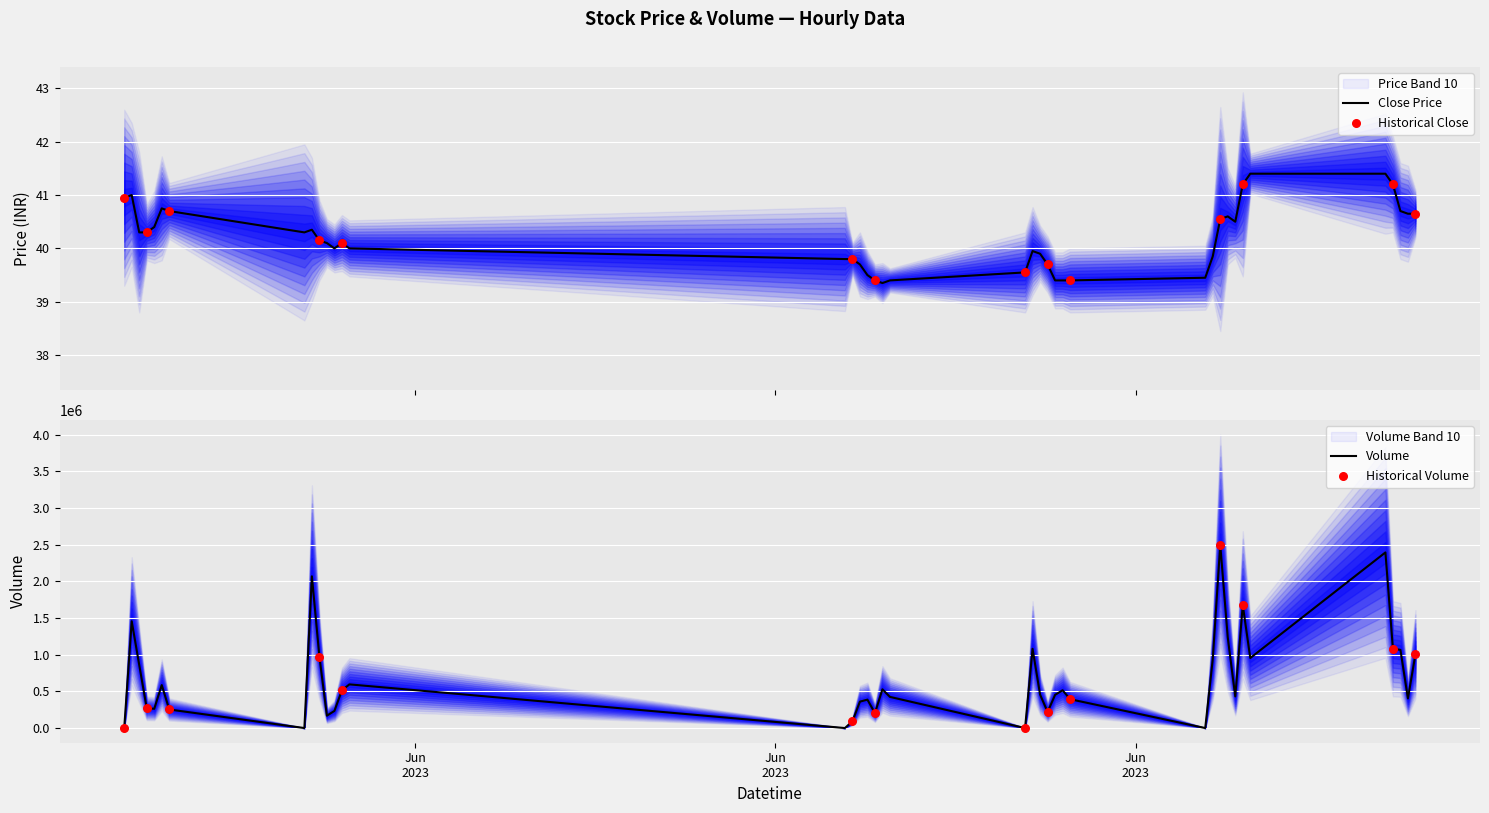

At how many categories does at least one series exceed 1941179?

3